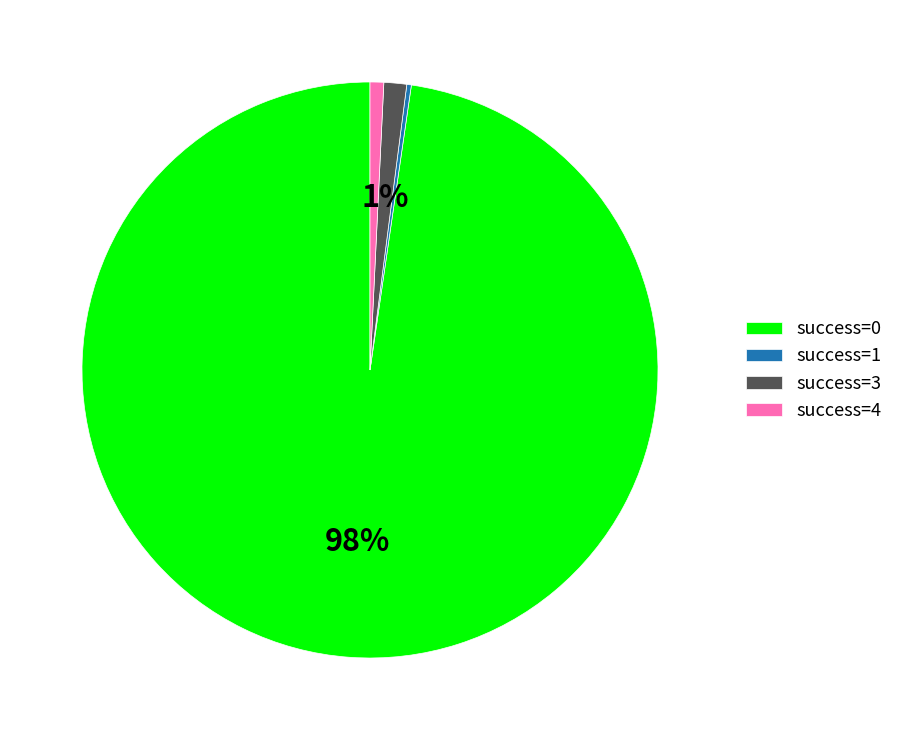

True or false: success=4 accounts for 1% of the total.

True